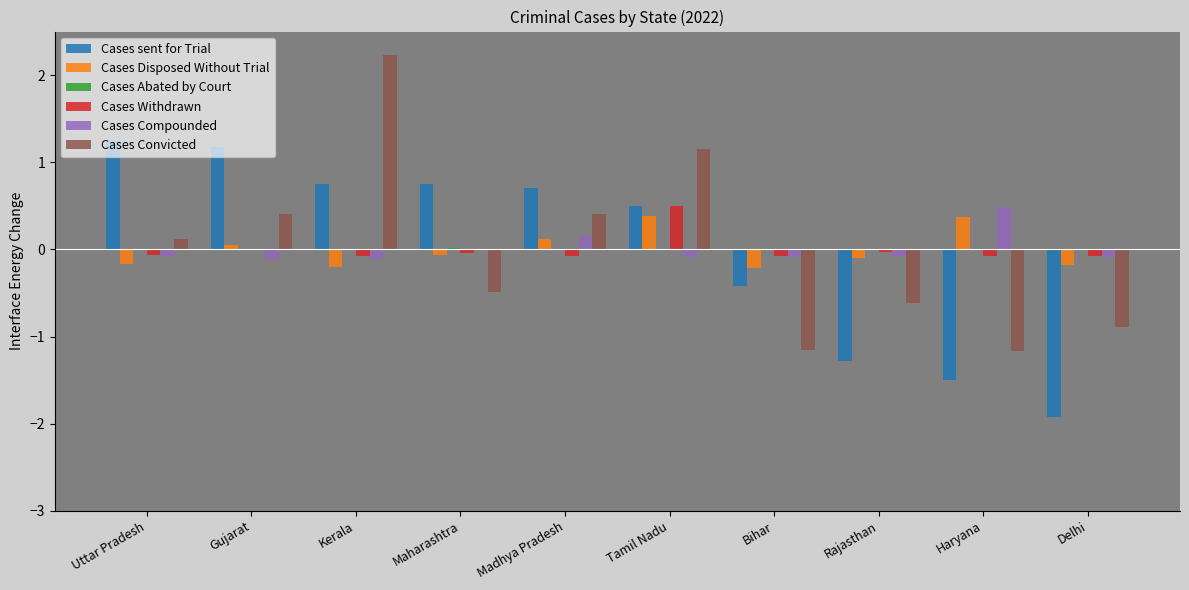

Is the value of Cases sent for Trial at Madhya Pradesh greater than the value of Cases Disposed Without Trial at Tamil Nadu?

Yes